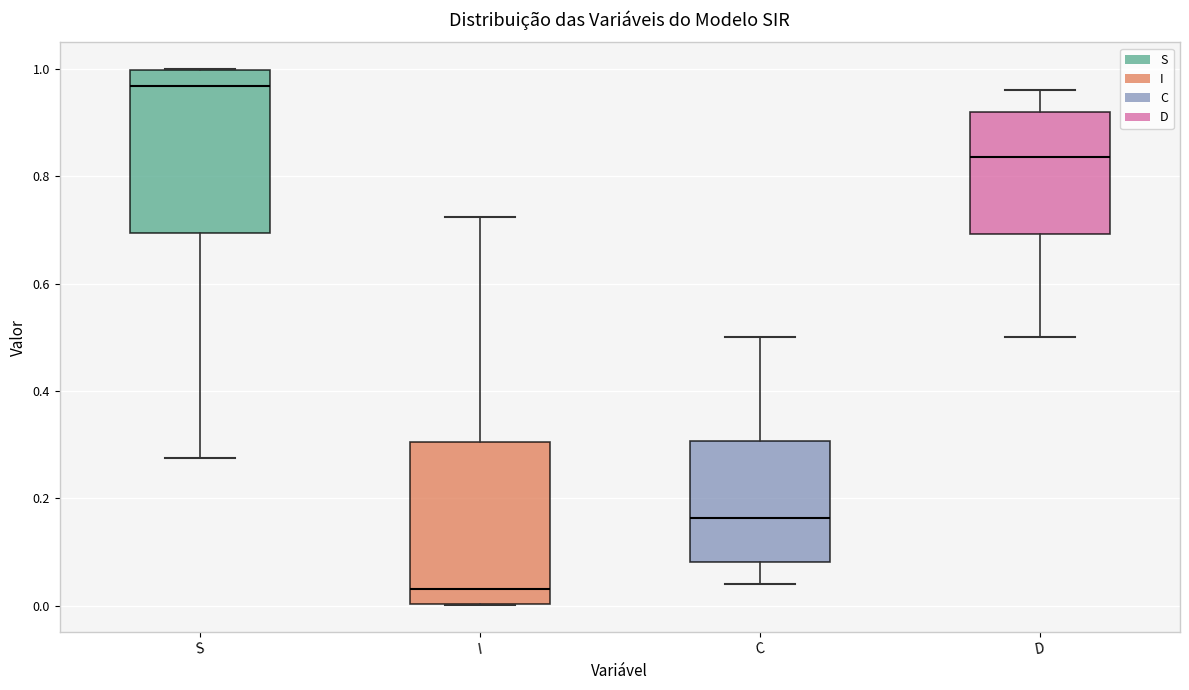

Which box's median line is the lowest?

I